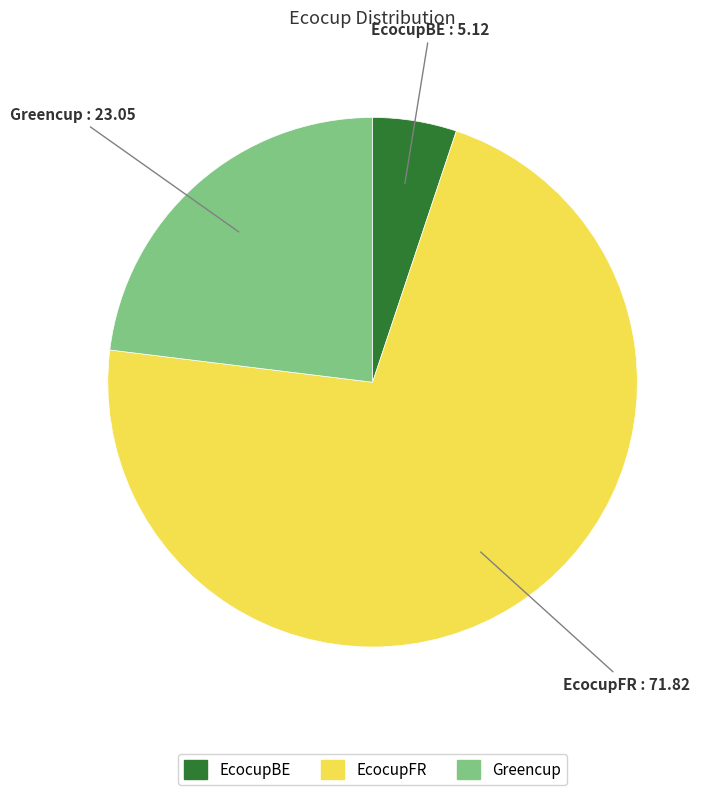

The Greencup slice represents 23% of the pie. True or false?

True